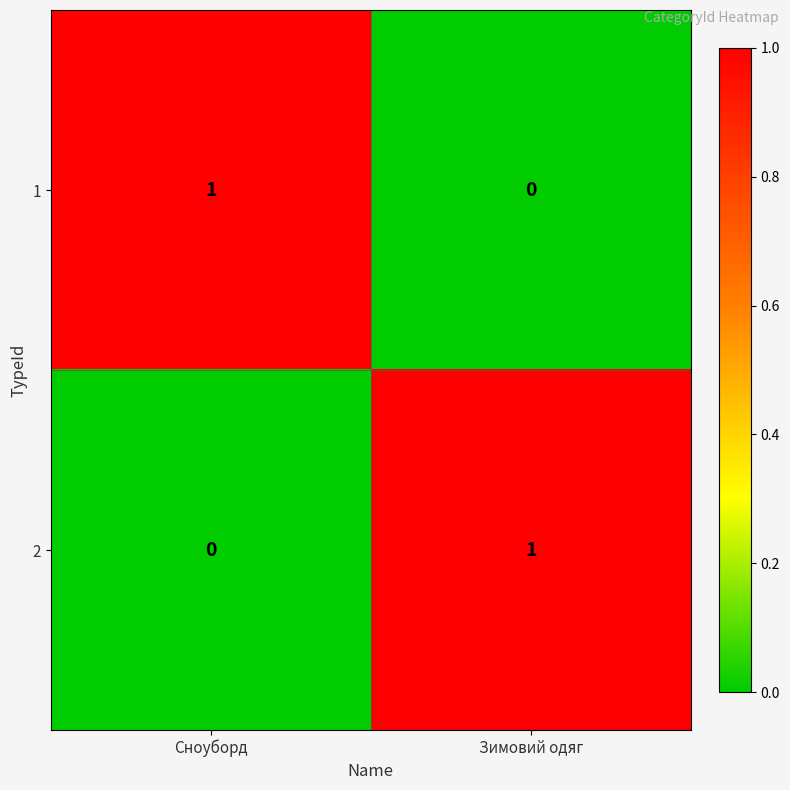

At how many categories does at least one series exceed 0?

2